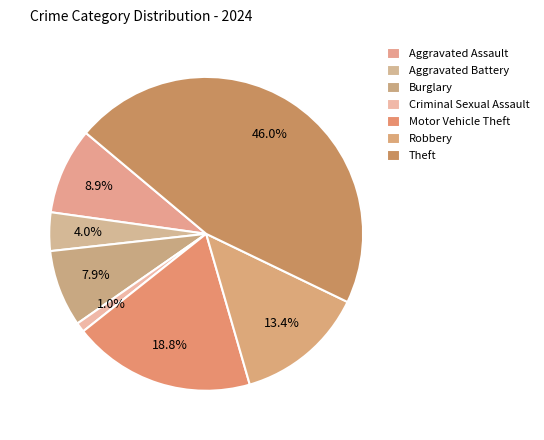

To the nearest percent, what is the difference between the Theft and Robbery slice percentages?

33%